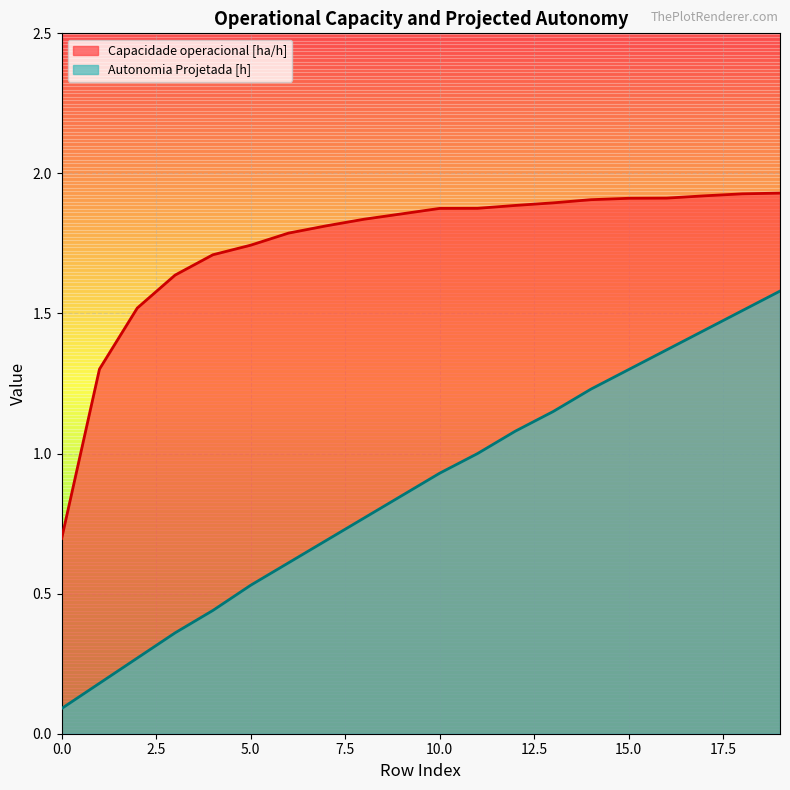

Is it true that Capacidade operacional [ha/h] equals 2.5 at 15.0?

False